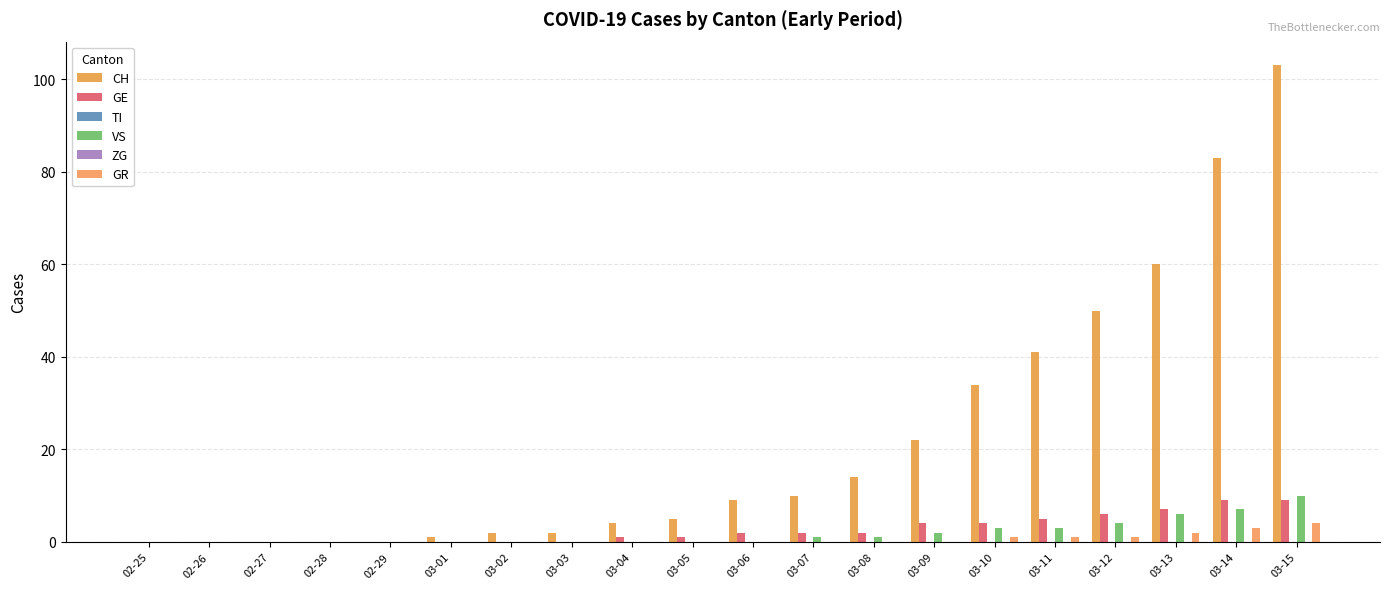

The CH series shows -68 at 02-28. True or false?

False